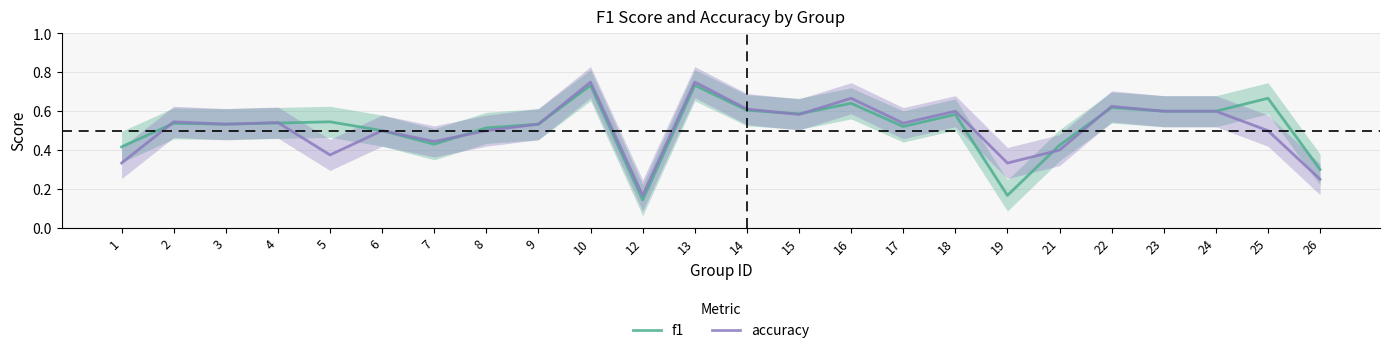

What is the lowest value of the f1 series?

0.1